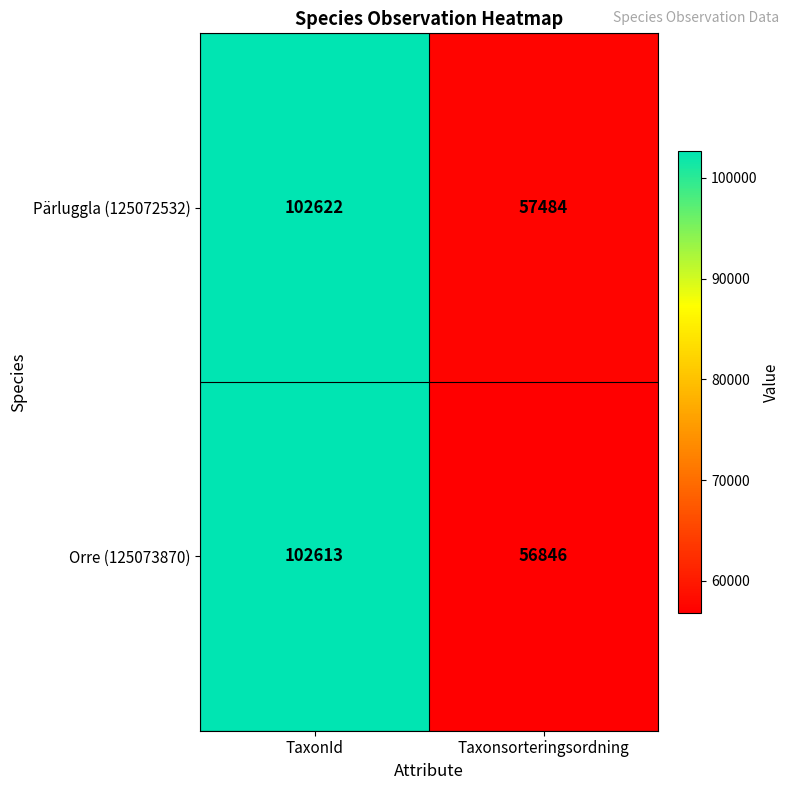

Rank the series by their average value, from lowest to highest.

Orre (125073870), Pärluggla (125072532)